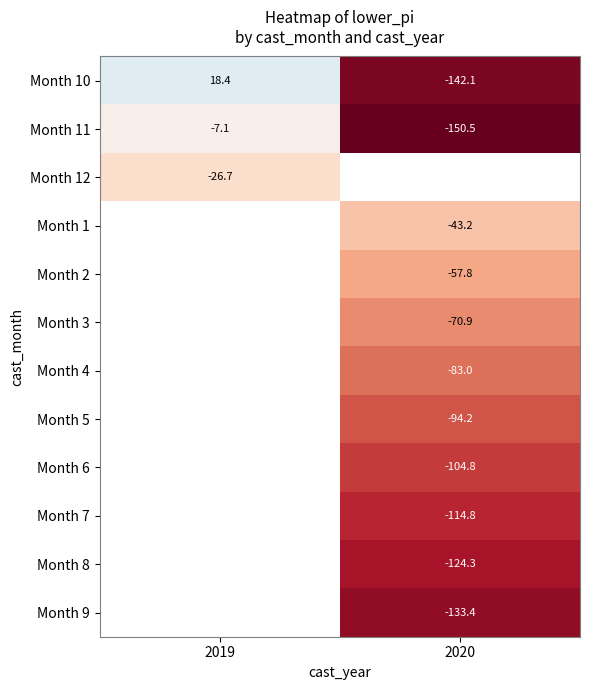

Between 2019 and 2020, which is larger?

2019